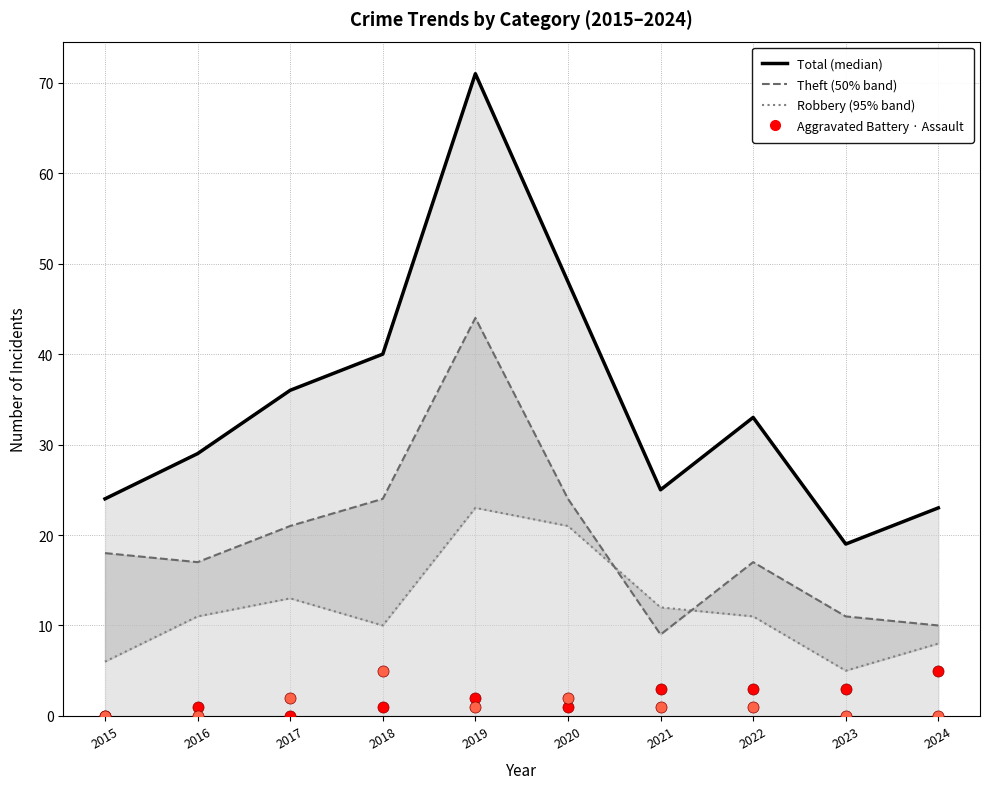

Which series has the largest range (max minus min)?

Total